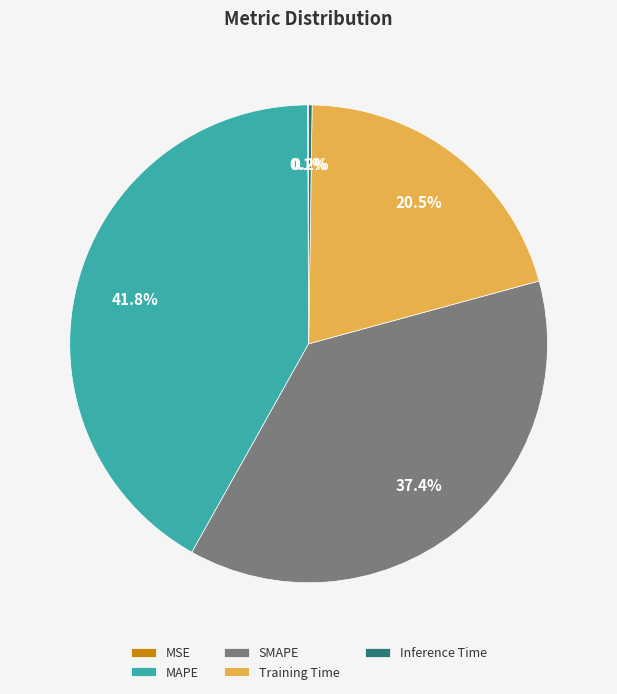

To the nearest percent, what is the average slice percentage?

20%